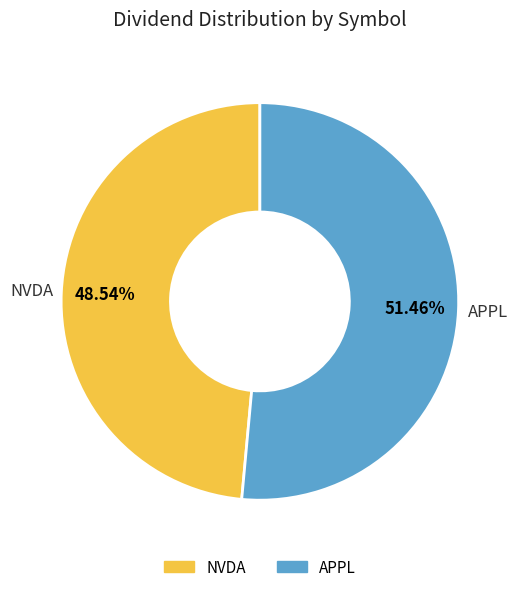

Approximately how many times larger is the value at APPL compared to NVDA?

1.1